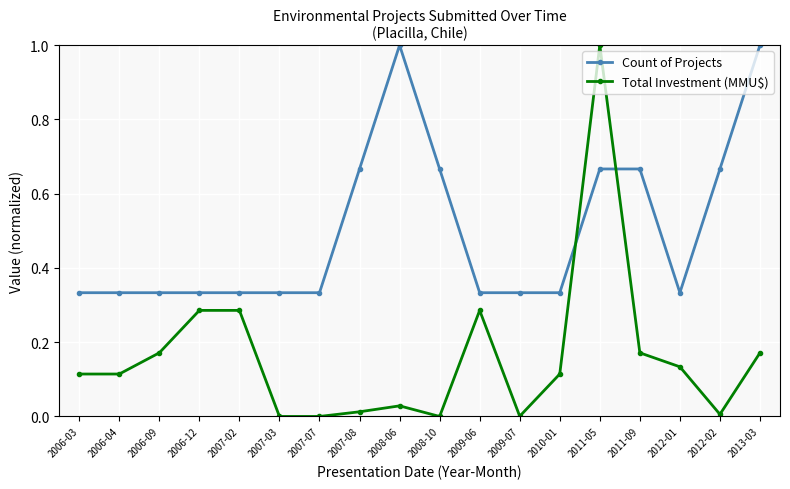

At which category is the sum across all series the highest?

2011-05